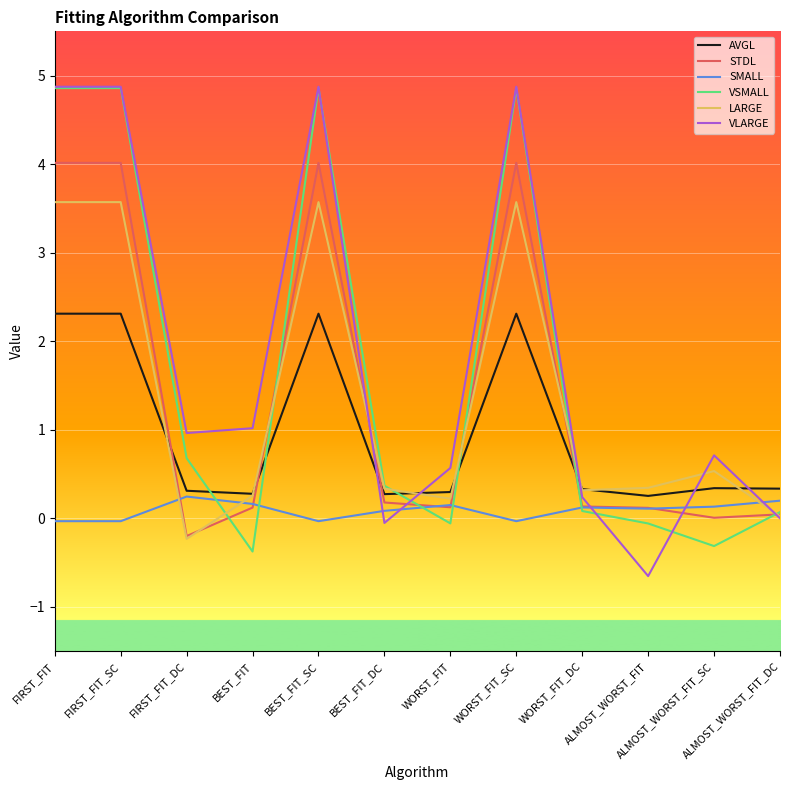

What is the total value across all series at ALMOST_WORST_FIT?

0.1